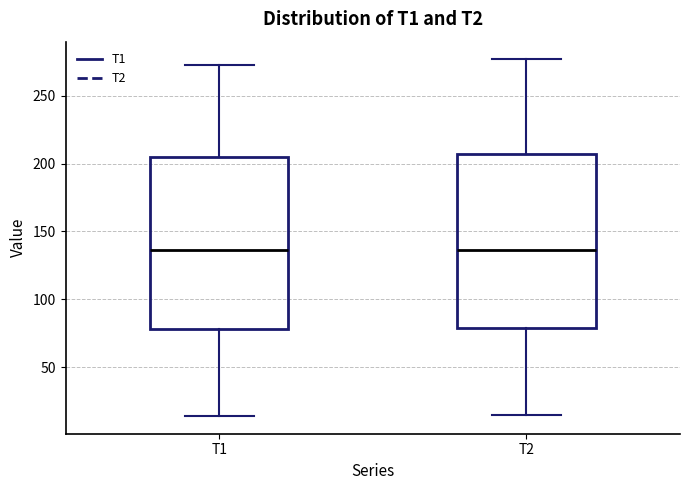

Reading left to right, transcribe this box plot: for each box, give where its median line is, the range the box spans, and where its two whiskers end, as read against the y-axis. The values are not printed on the chart, so give them approximately, as read against the axis.

T1: median 135, box 80 to 205, whiskers 15 to 275
T2: median 135, box 80 to 205, whiskers 15 to 275